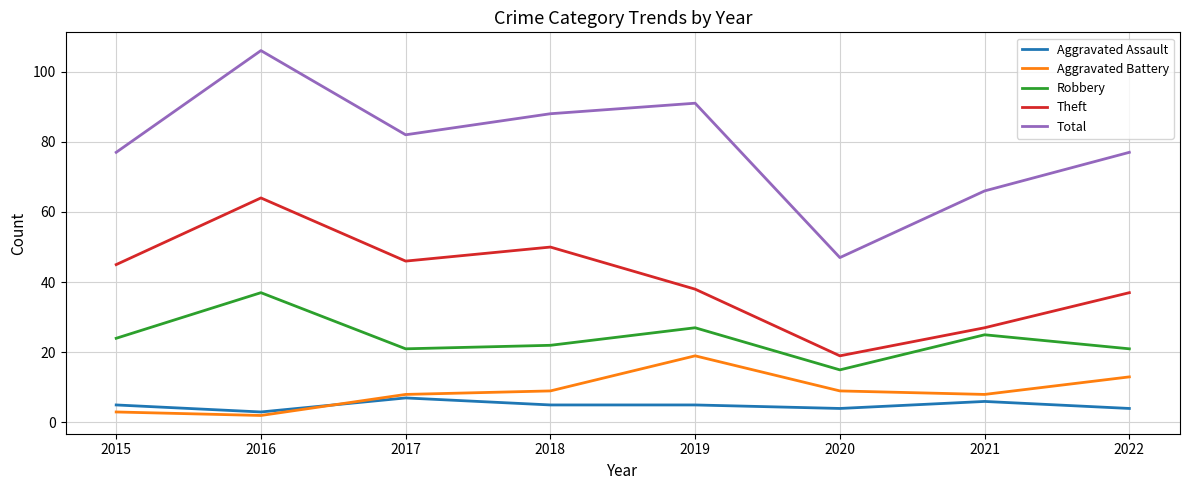

Count the number of data series in this chart.

5